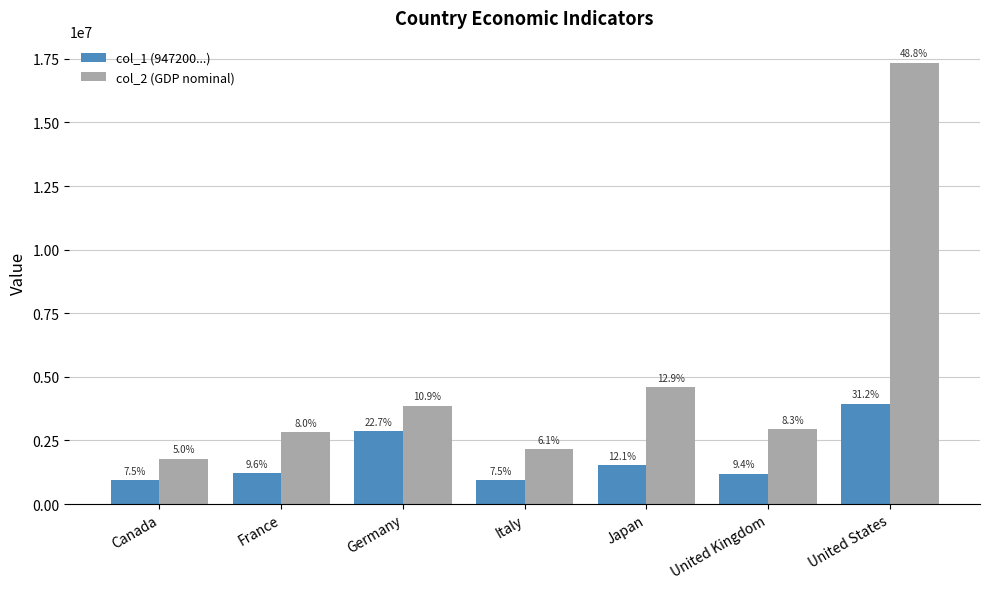

Does the chart contain stacked bars?

No